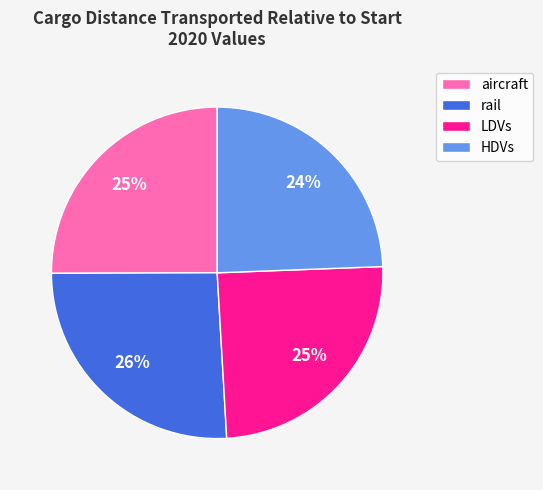

What is the largest slice in the pie chart?

rail